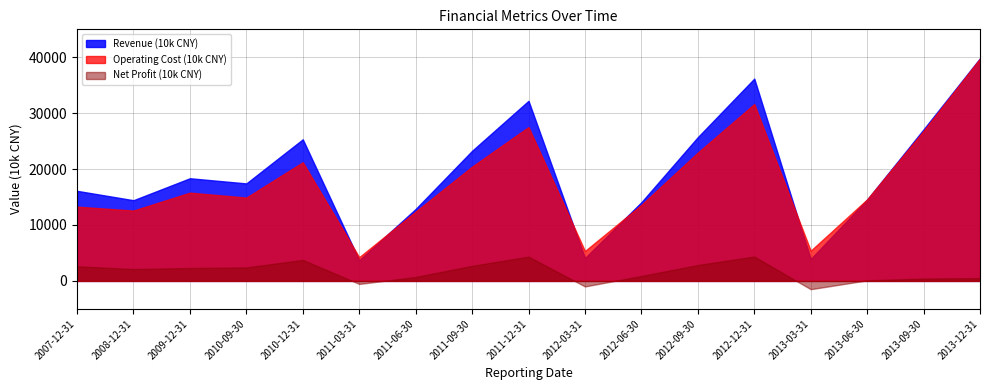

True or false: Net Profit (10k CNY) has more than 0 interior local peaks.

True